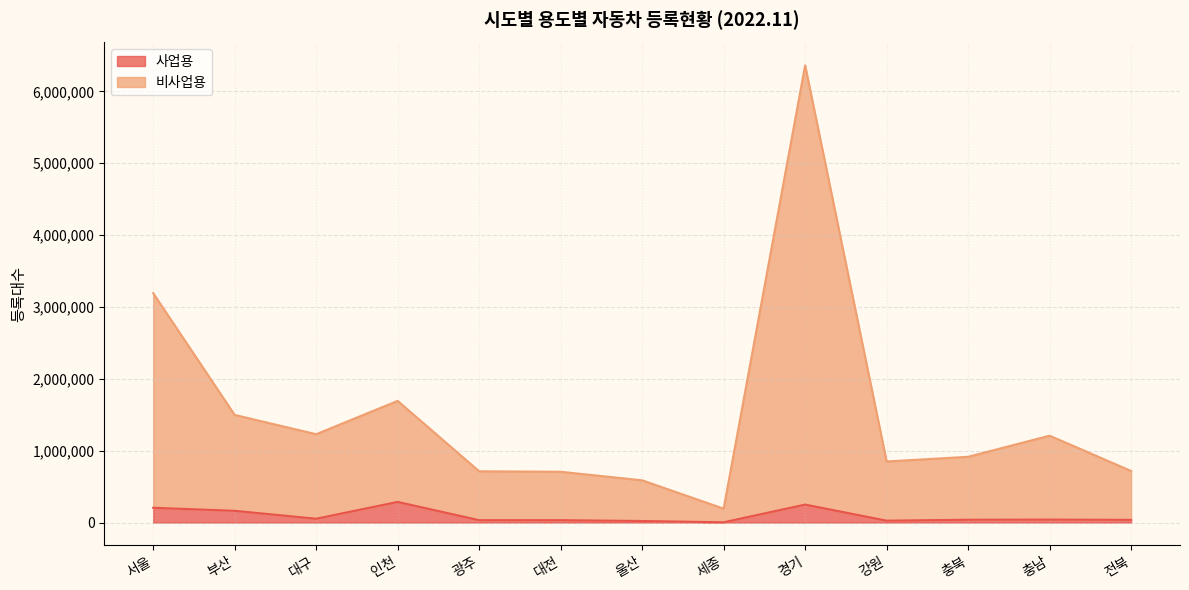

True or false: 사업용 has a value of 19415 at 대전.

False